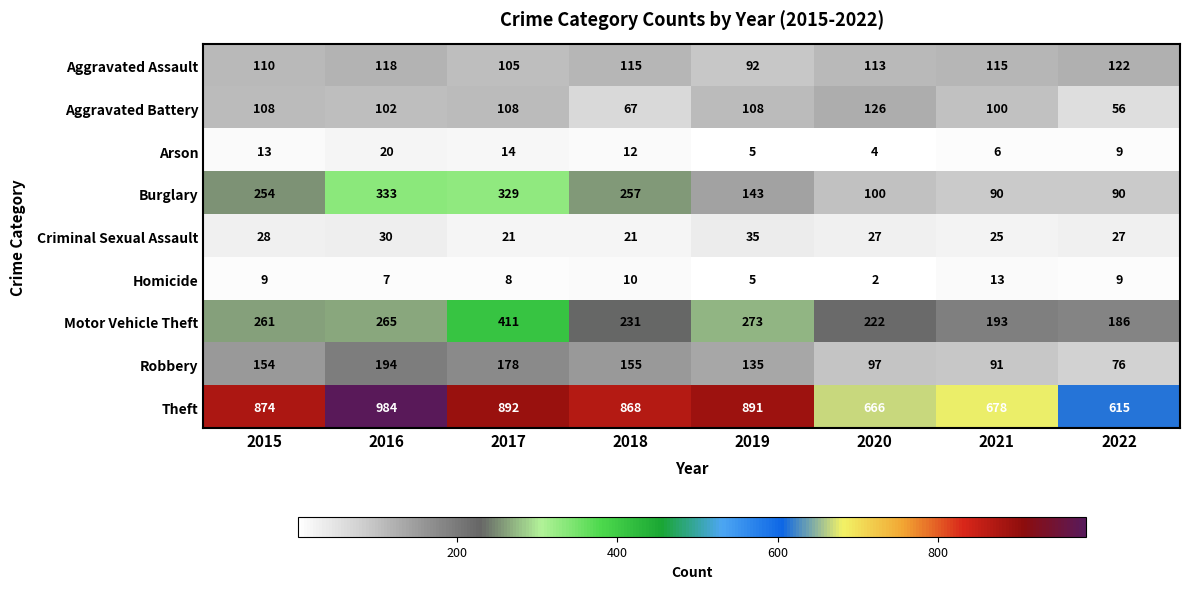

Which series has the largest total across all categories?

Theft